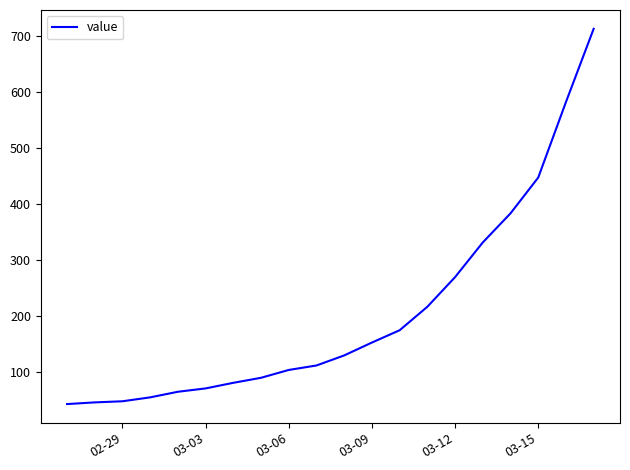

How many lines are shown in the chart?

1